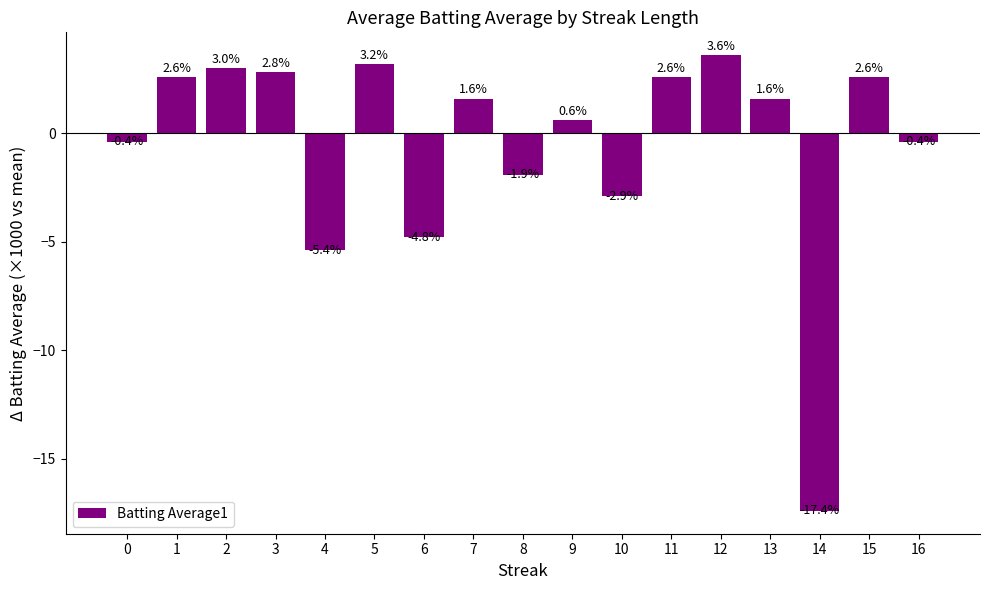

Which has a higher value, 7 or 5?

5